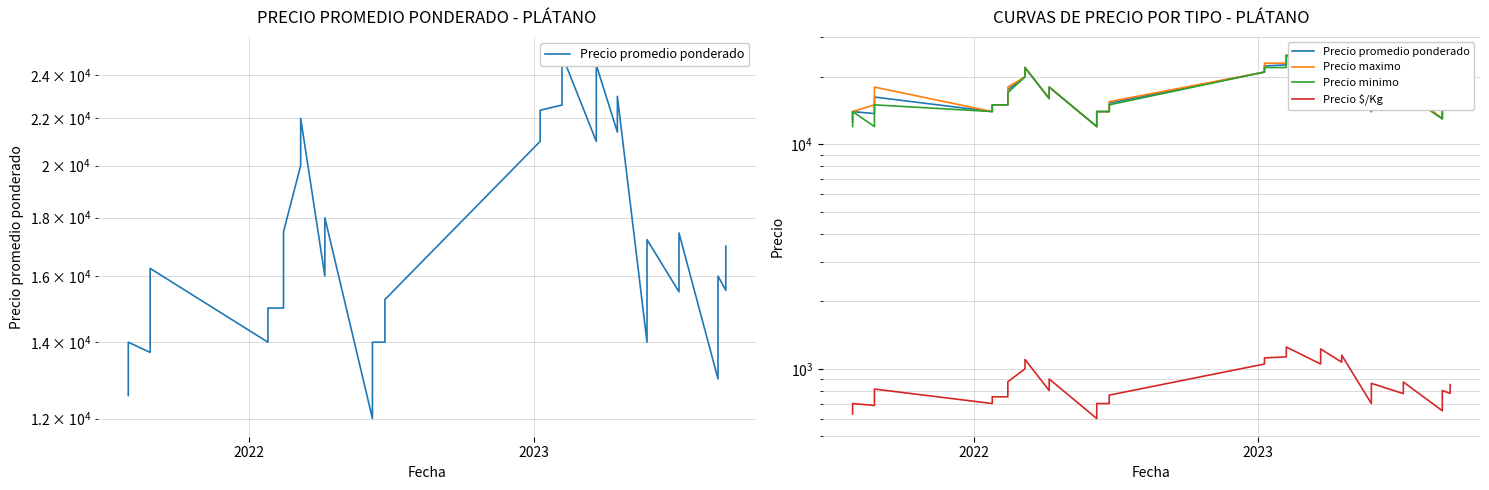

What are all the series names shown in the legend?

Precio promedio ponderado, Precio maximo, Precio minimo, Precio $/Kg